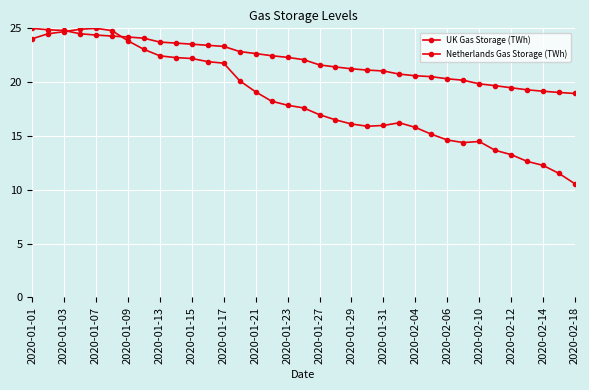

At how many categories does at least one series exceed 13?

35